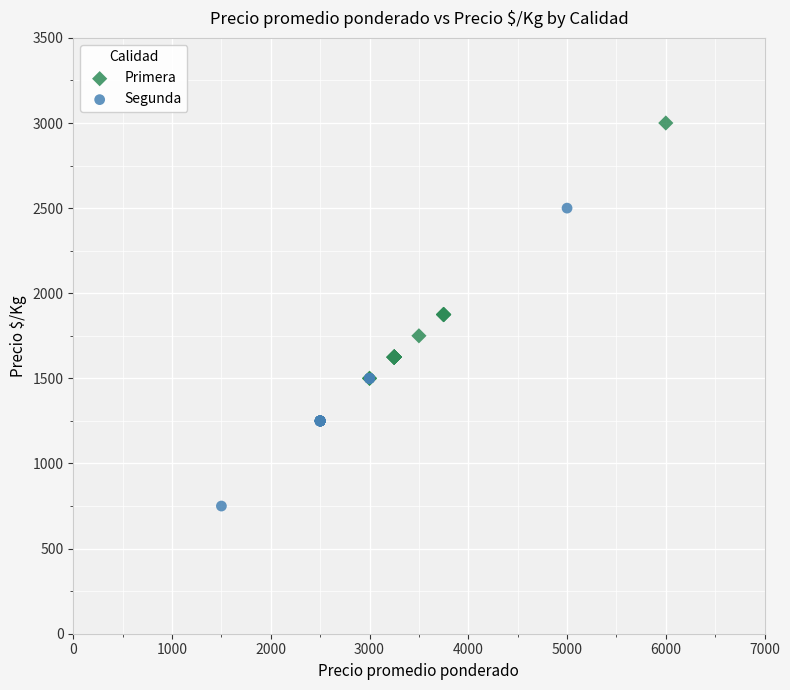

Which series has the widest spread of Y values?

Segunda